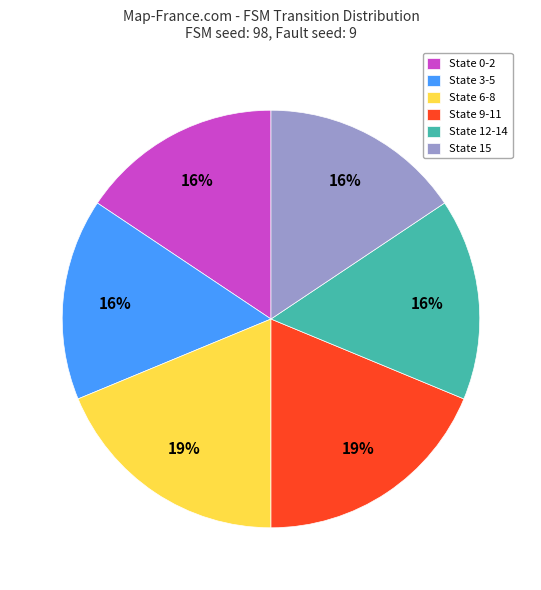

What percentage is the State 6-8 slice, to the nearest percent?

19%